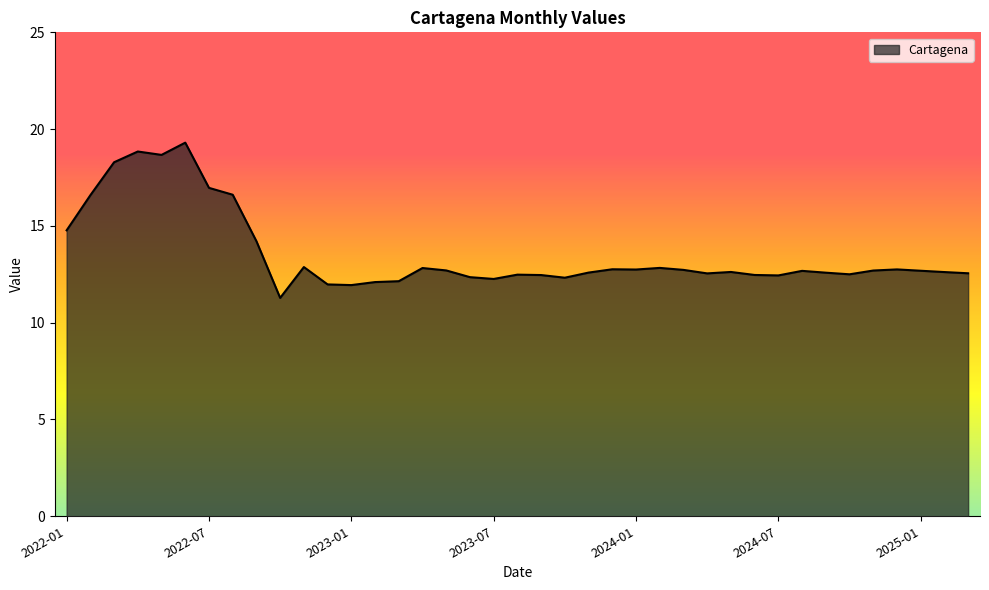

What is the smallest value displayed?

11.3